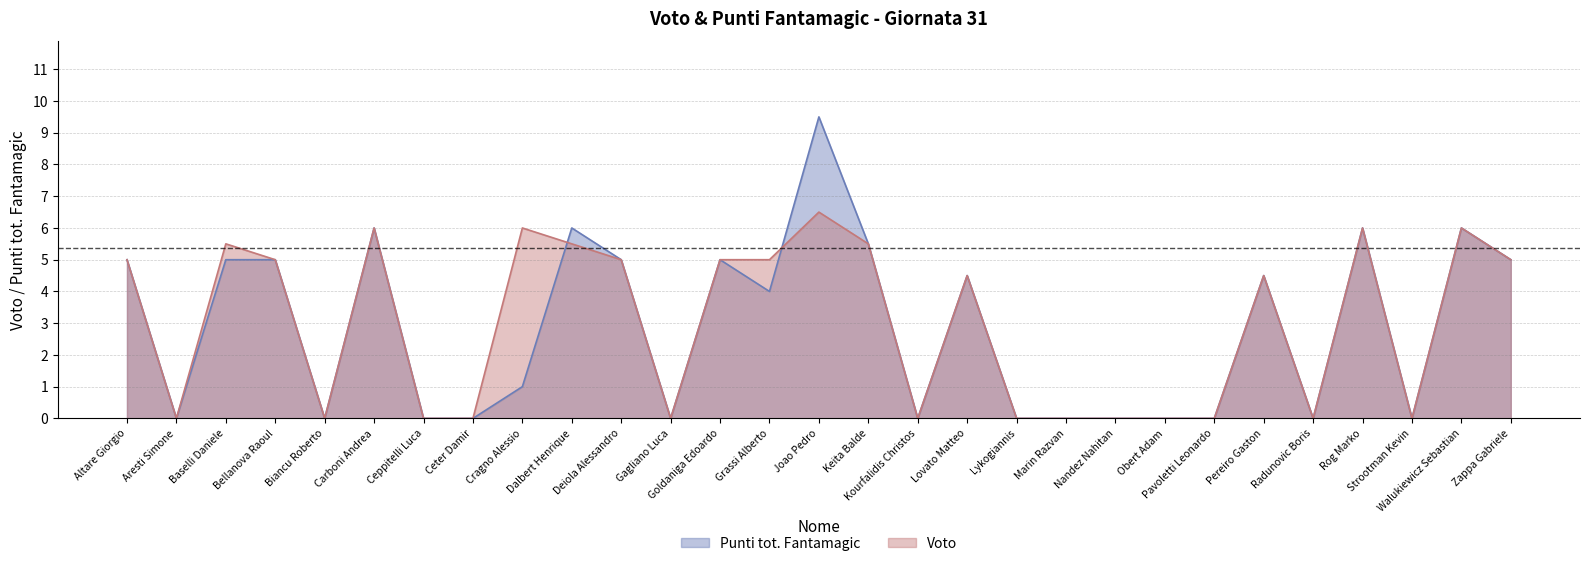

Reading left to right, what are all the values shown in this chart?

Punti tot. Fantamagic: Altare Giorgio=5.0	Aresti Simone=0.0	Baselli Daniele=5.0	Bellanova Raoul=5.0	Biancu Roberto=0.0	Carboni Andrea=6.0	Ceppitelli Luca=0.0	Ceter Damir=0.0	Cragno Alessio=1.0	Dalbert Henrique=6.0	Deiola Alessandro=5.0	Gagliano Luca=0.0	Goldaniga Edoardo=5.0	Grassi Alberto=4.0	Joao Pedro=9.5	Keita Balde=5.5	Kourfalidis Christos=0.0	Lovato Matteo=4.5	Lykogiannis=0.0	Marin Razvan=0.0	Nandez Nahitan=0.0	Obert Adam=0.0	Pavoletti Leonardo=0.0	Pereiro Gaston=4.5	Radunovic Boris=0.0	Rog Marko=6.0	Strootman Kevin=0.0	Walukiewicz Sebastian=6.0	Zappa Gabriele=5.0
Voto: Altare Giorgio=5.0	Aresti Simone=0.0	Baselli Daniele=5.5	Bellanova Raoul=5.0	Biancu Roberto=0.0	Carboni Andrea=6.0	Ceppitelli Luca=0.0	Ceter Damir=0.0	Cragno Alessio=6.0	Dalbert Henrique=5.5	Deiola Alessandro=5.0	Gagliano Luca=0.0	Goldaniga Edoardo=5.0	Grassi Alberto=5.0	Joao Pedro=6.5	Keita Balde=5.5	Kourfalidis Christos=0.0	Lovato Matteo=4.5	Lykogiannis=0.0	Marin Razvan=0.0	Nandez Nahitan=0.0	Obert Adam=0.0	Pavoletti Leonardo=0.0	Pereiro Gaston=4.5	Radunovic Boris=0.0	Rog Marko=6.0	Strootman Kevin=0.0	Walukiewicz Sebastian=6.0	Zappa Gabriele=5.0